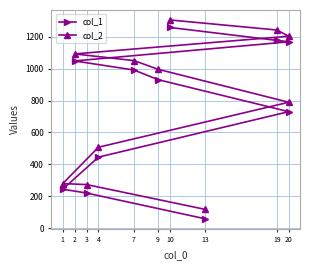

True or false: col_2 and col_1 cross at least once.

False